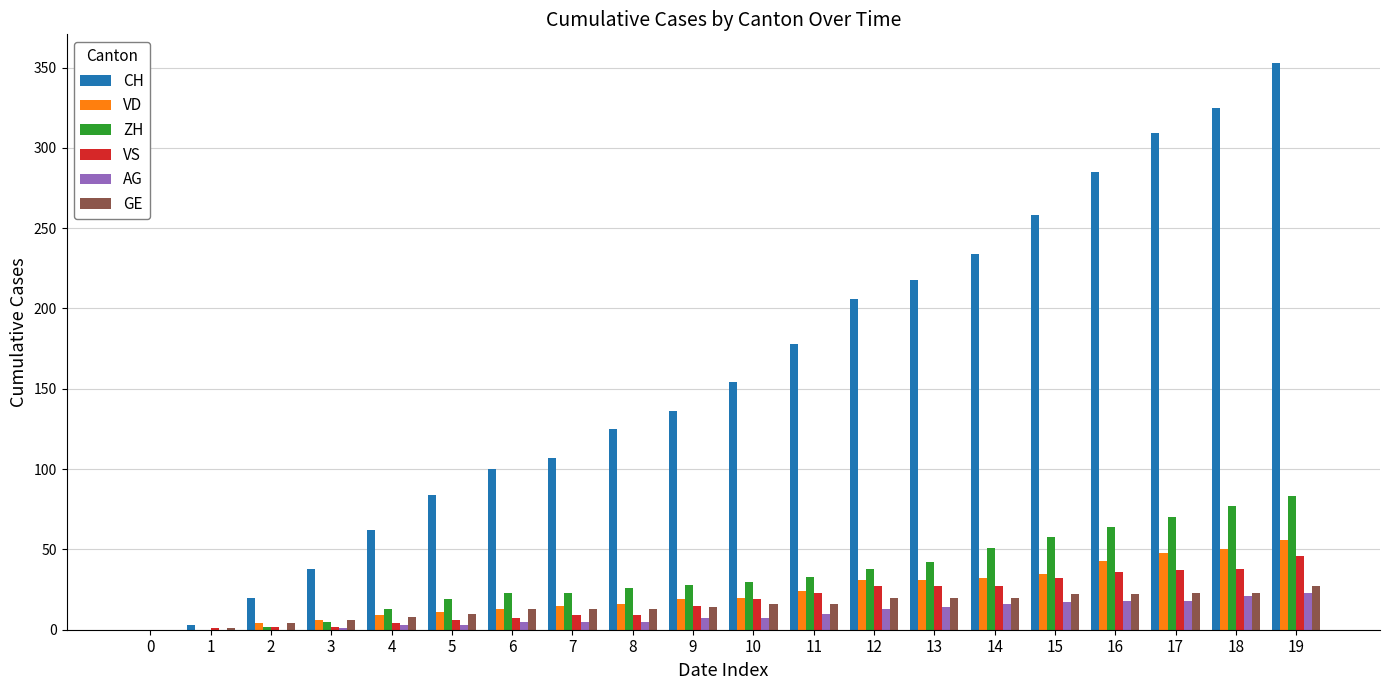

How many distinct data groups are displayed?

6